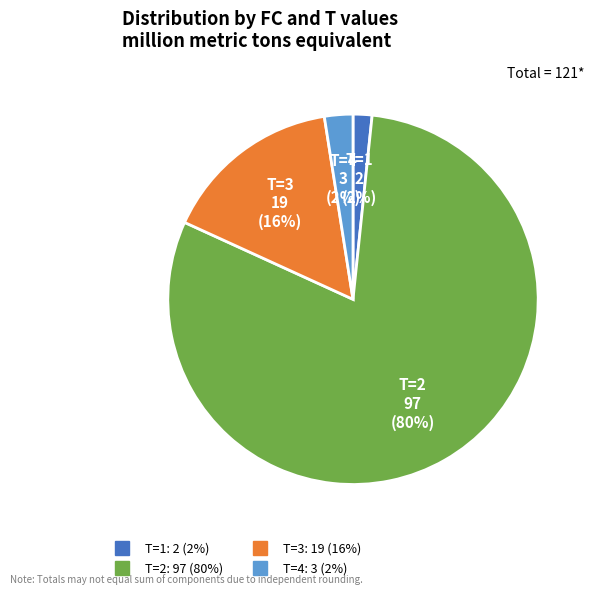

To the nearest percent, what is the average slice percentage?

25%